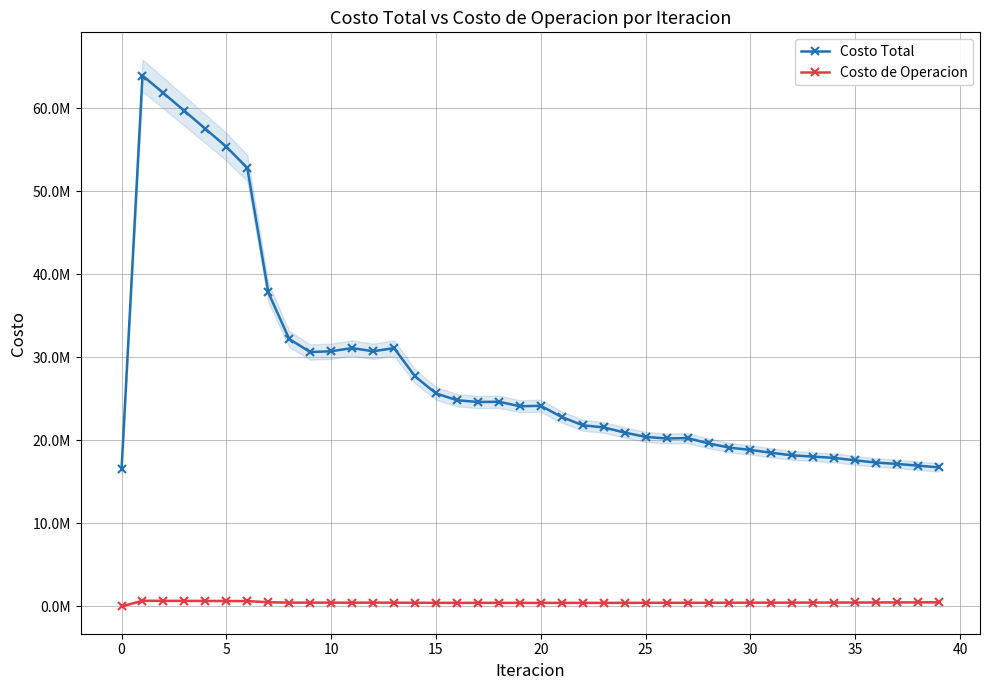

True or false: Costo Total has a value of 35712524.8 at 15.

False